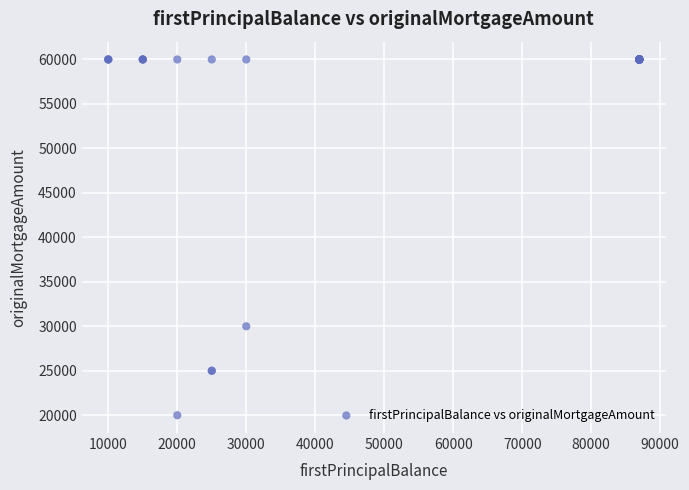

What Y value in the scatter plot is closest to 39999?

29999